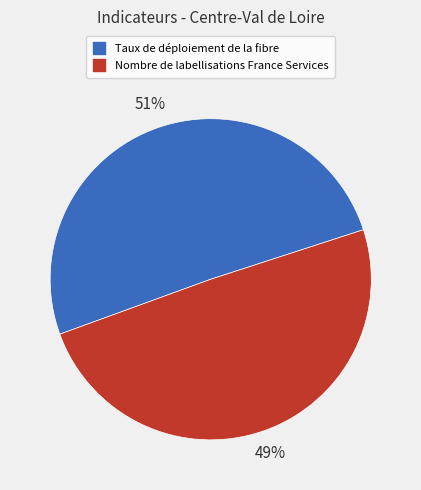

What percentage is the Nombre de labellisations France Services slice, to the nearest percent?

49%